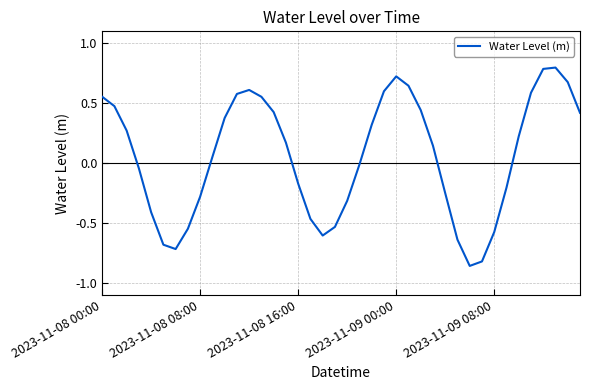

What is the difference between the maximum and minimum values?

1.7